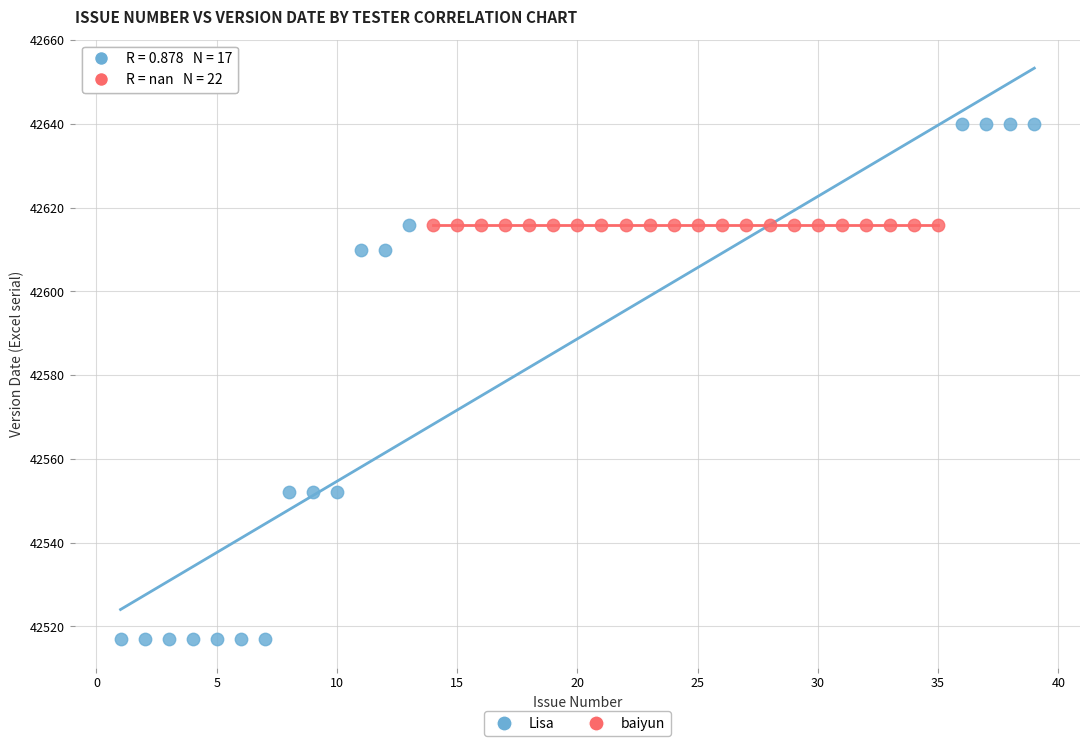

Which series contains the highest Y value?

Lisa